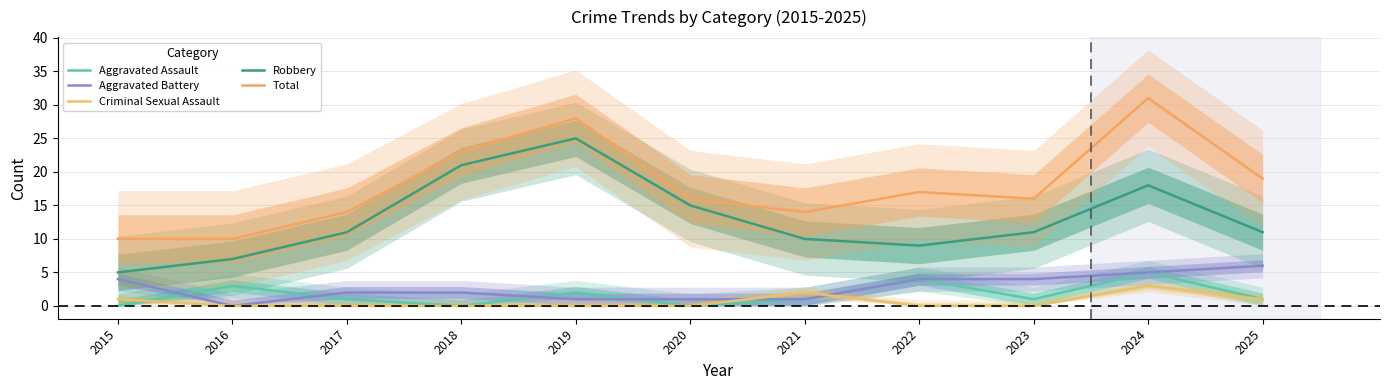

Reading left to right, transcribe all the data shown in this chart.

Aggravated Assault: 0	3	1	0	2	0	1	4	1	5	1
Aggravated Battery: 4	0	2	2	1	1	1	4	4	5	6
Criminal Sexual Assault: 1	0	0	0	0	0	2	0	0	3	1
Robbery: 5	7	11	21	25	15	10	9	11	18	11
Total: 10	10	14	23	28	16	14	17	16	31	19